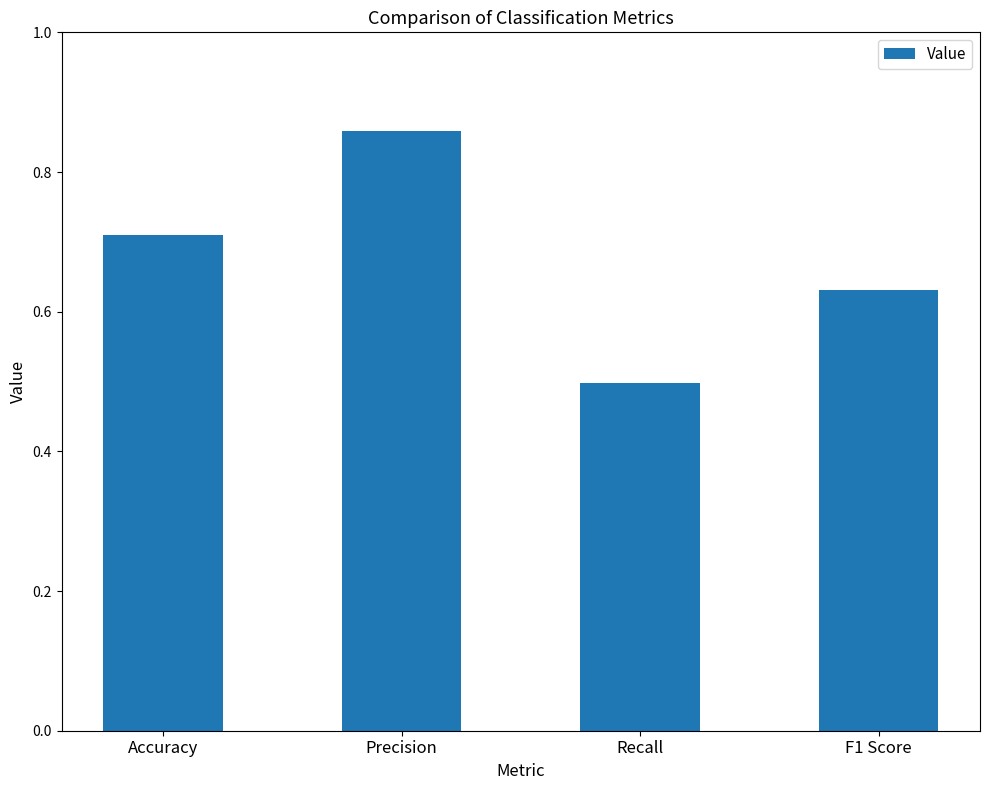

What position from the left is F1 Score?

4